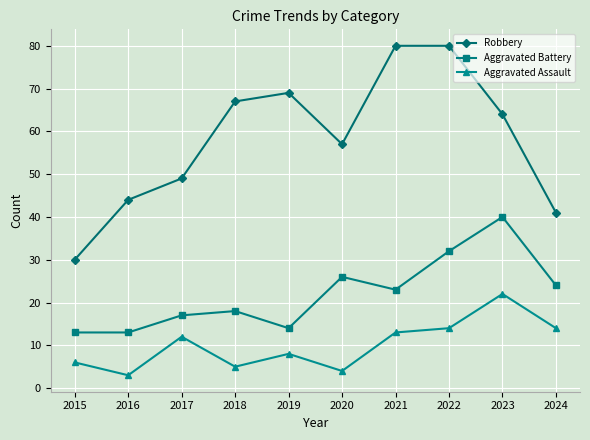

What is the maximum value for Aggravated Battery?

40